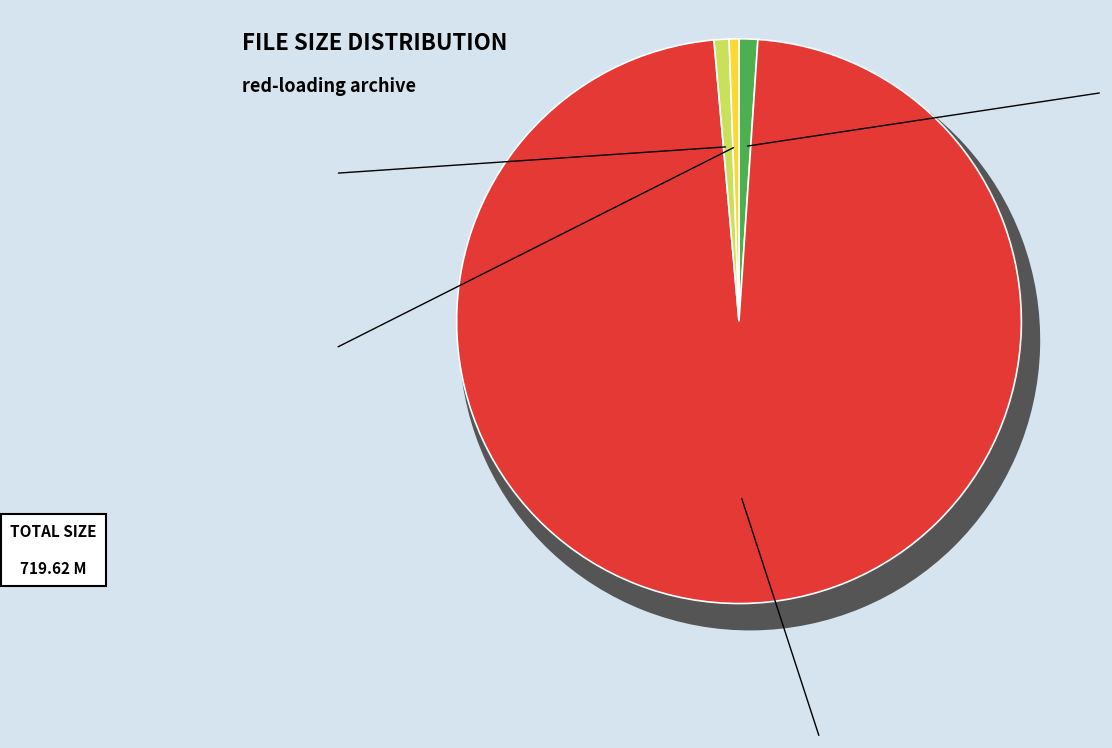

Which slice is the smallest?

red-loading.sfv